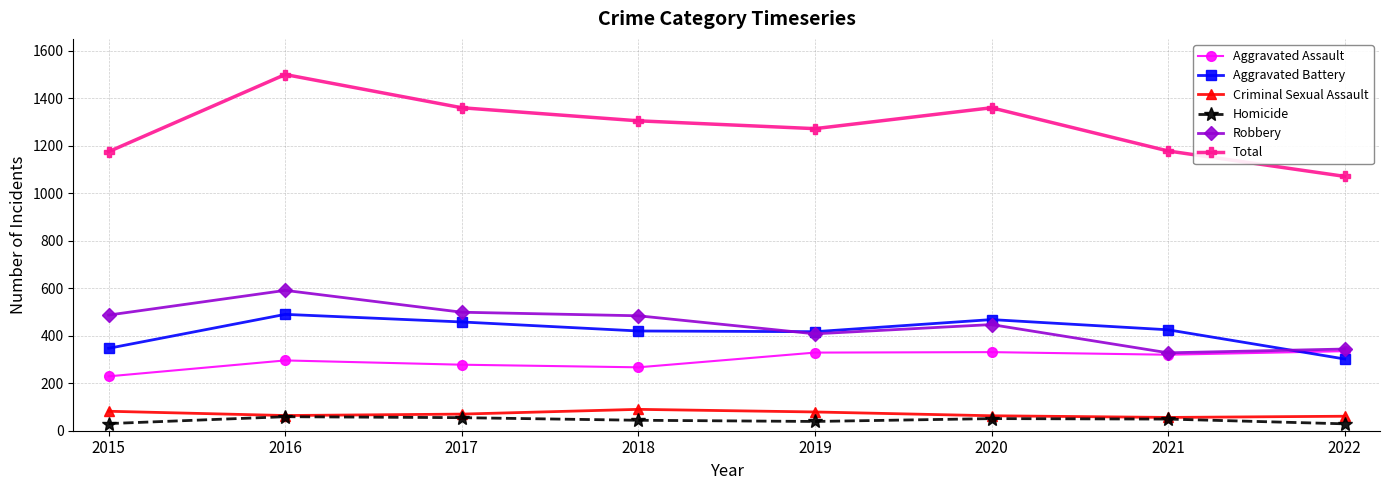

True or false: Homicide has a value of 49 at 2021.

True